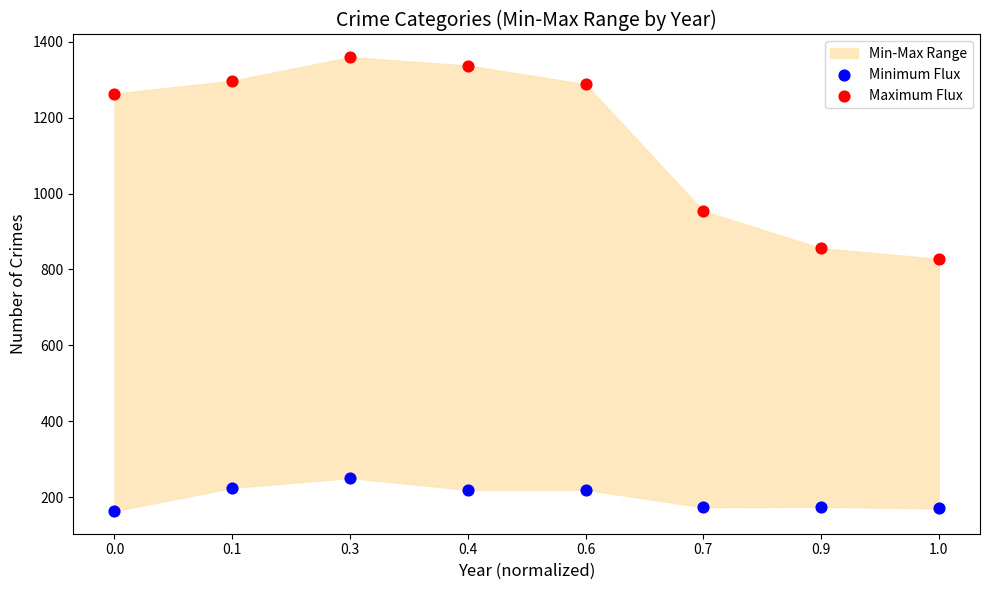

Which series contains the lowest Y value?

Minimum Flux